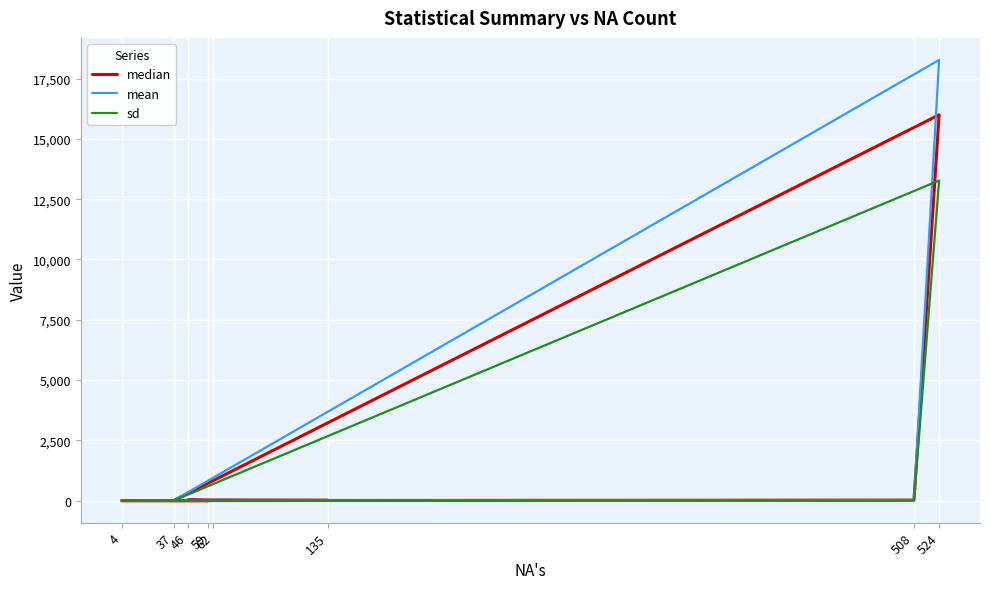

Is it true that mean equals 18275.5 at 524?

True